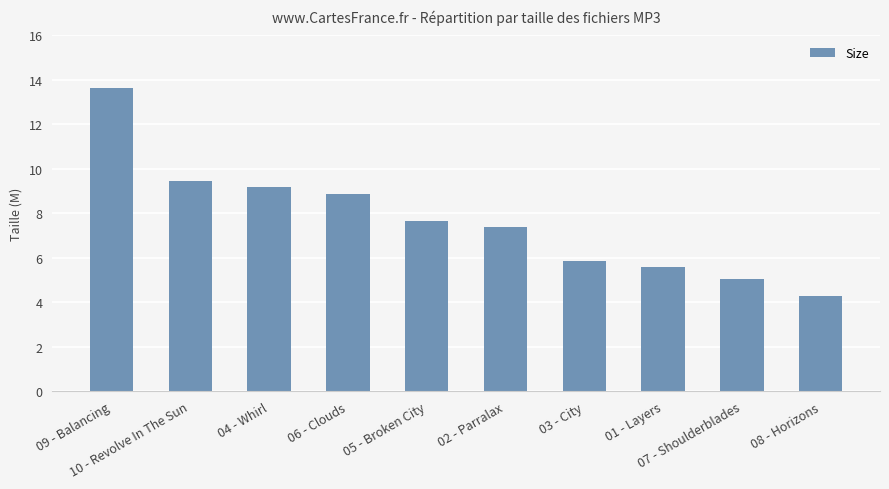

What is the average value?

7.7